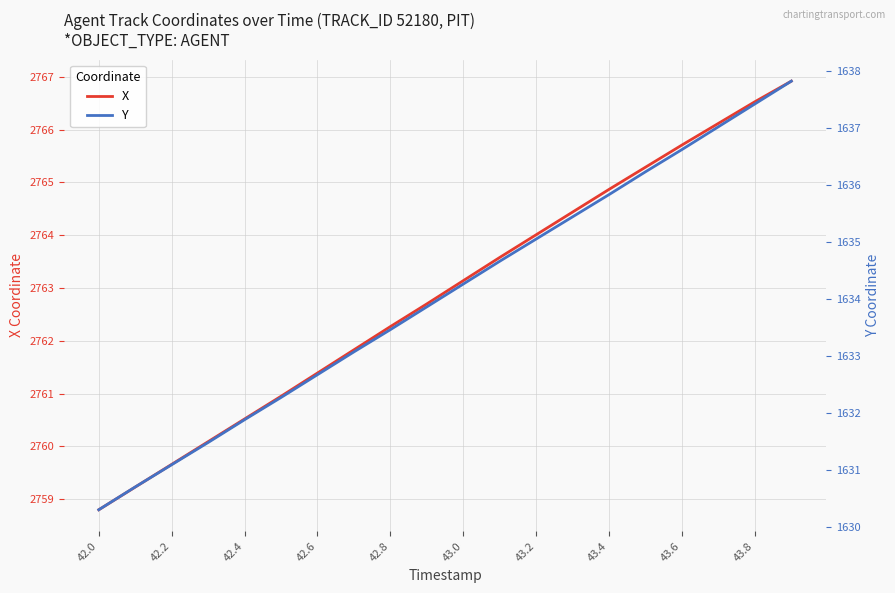

What is the minimum value for X?

2758.8